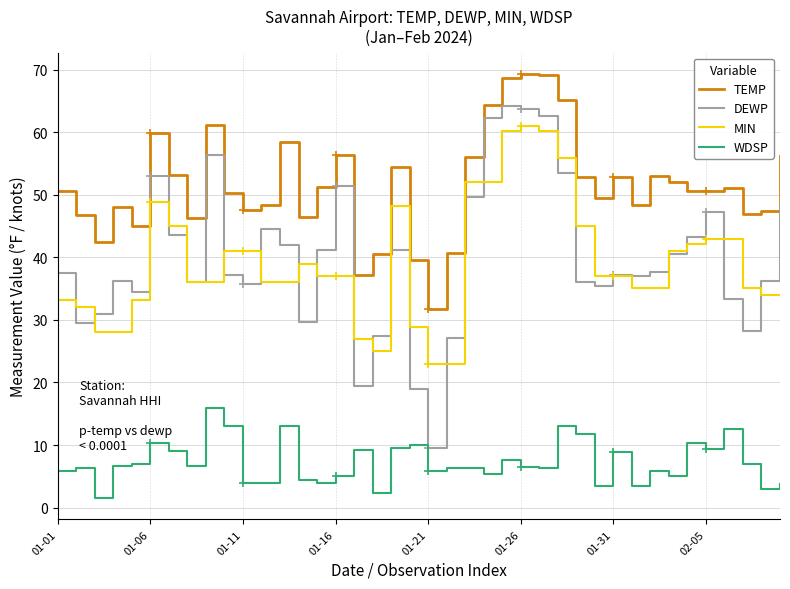

True or false: WDSP and MIN cross at least once.

False